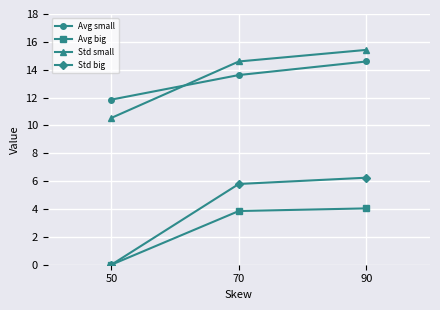

True or false: Avg big has a value of 1.0 at 70.

False